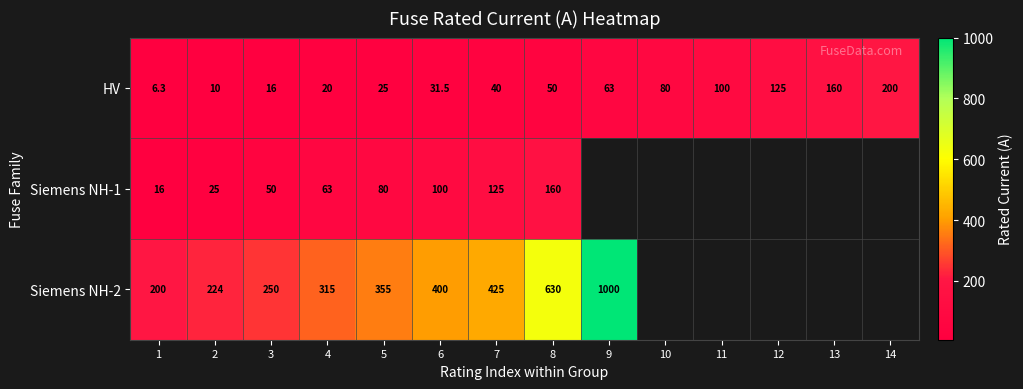

True or false: Siemens NH-2 has a value of 1509.3 at 9.

False